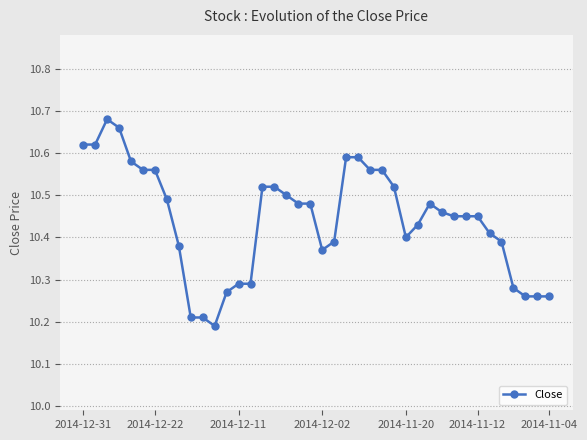

What is the difference between the maximum and second lowest values?

0.5